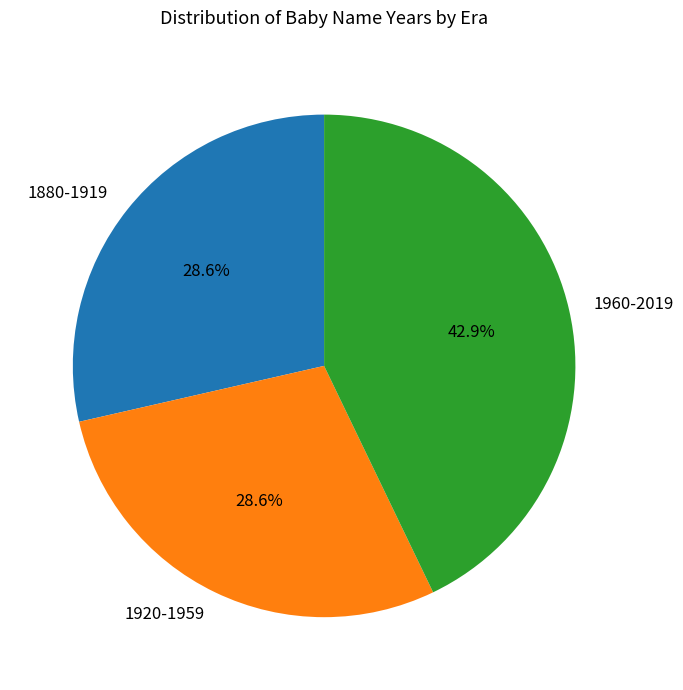

Which has a higher value, 1960-2019 or 1880-1919?

1960-2019